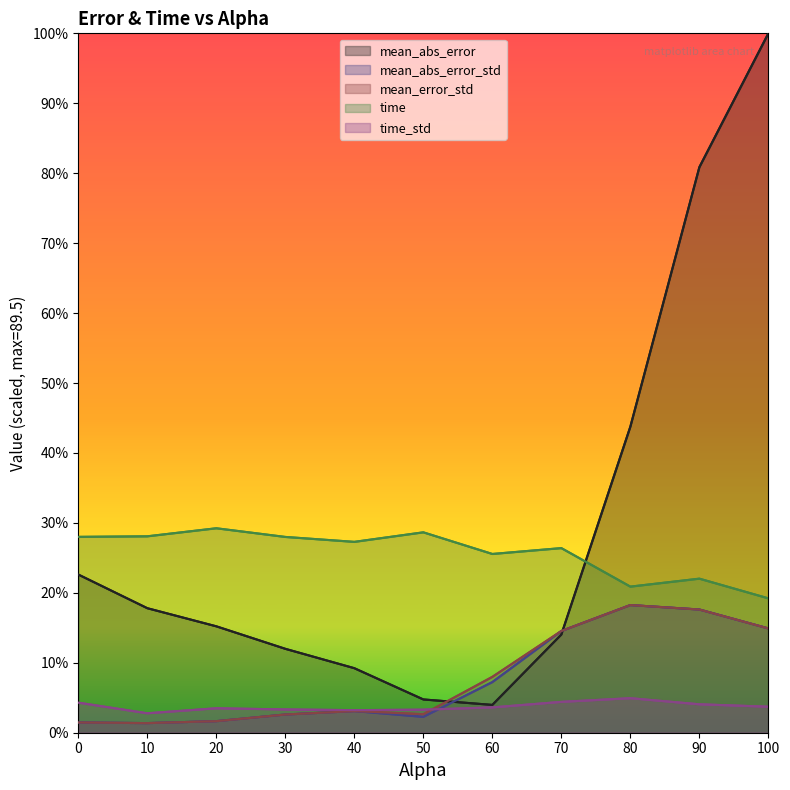

How many data points in time are less than 27?

5